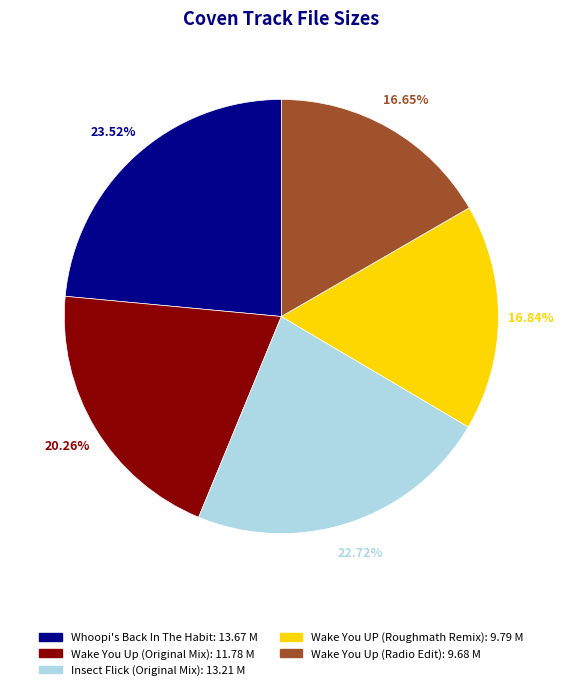

Is there any slice that represents more than half of the pie?

No